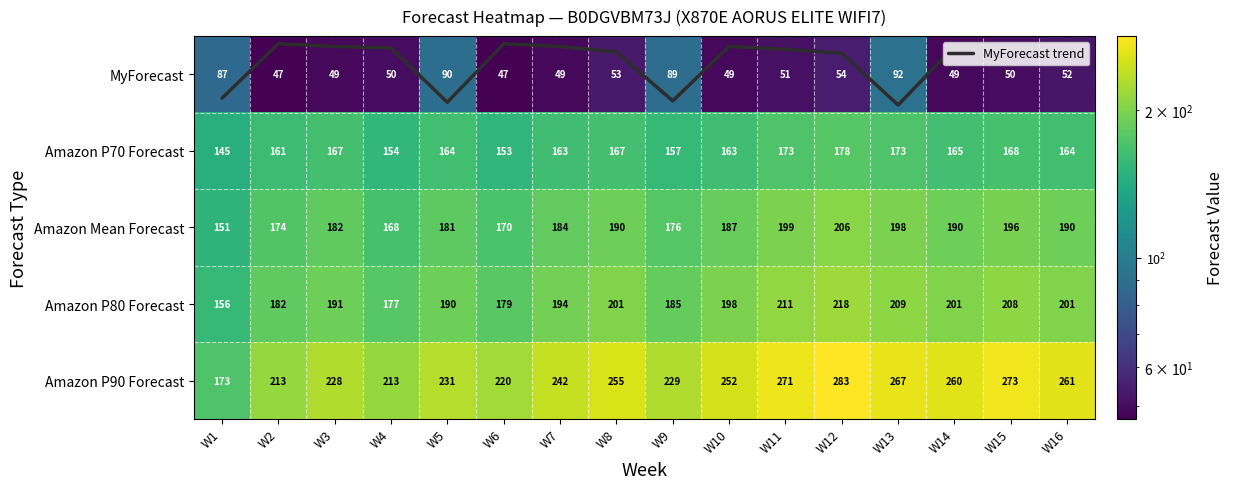

Which series has the largest total across all categories?

Amazon P90 Forecast